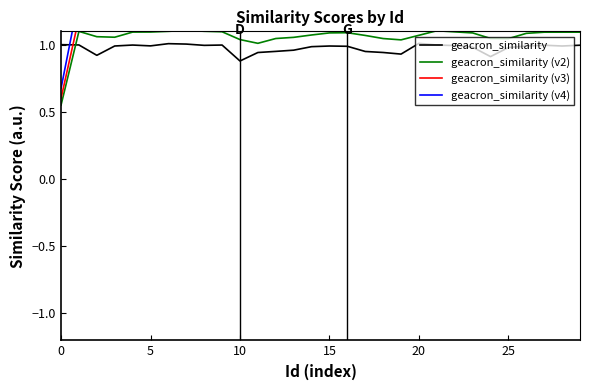

What is the value of the geacron_similarity (v4) point at the 30th from the left?

1.3